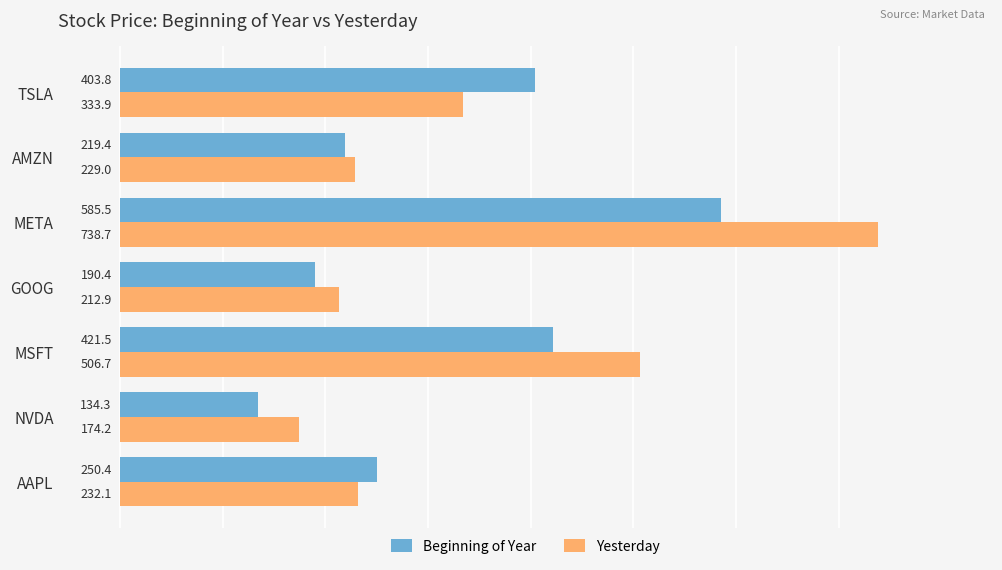

Which series changed the most between GOOG and AMZN?

Beginning of Year